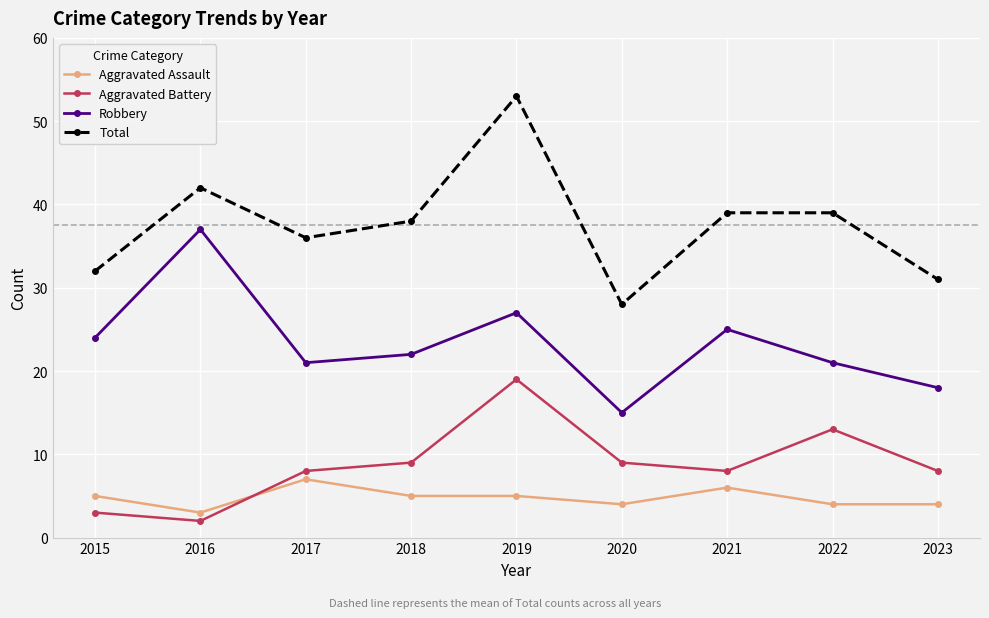

How many lines are shown in the chart?

4